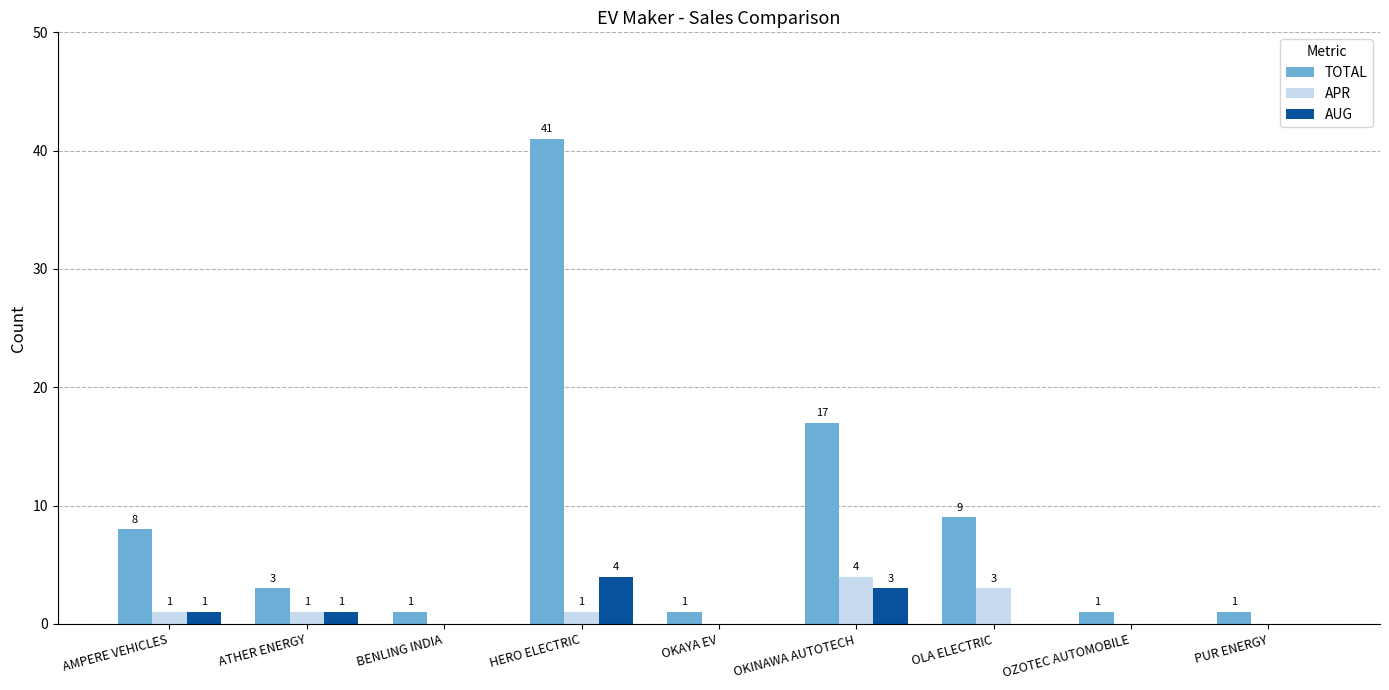

Is it true that TOTAL equals 4 at OLA ELECTRIC?

False